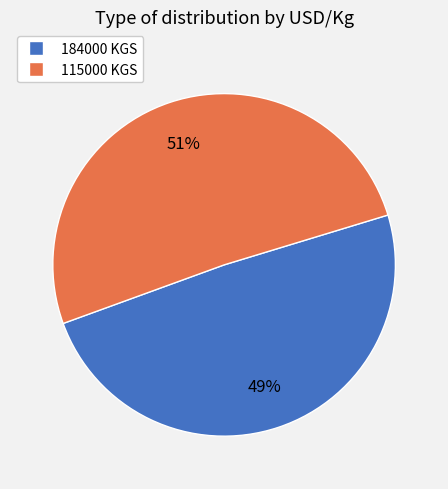

Count the number of slices in the pie.

2